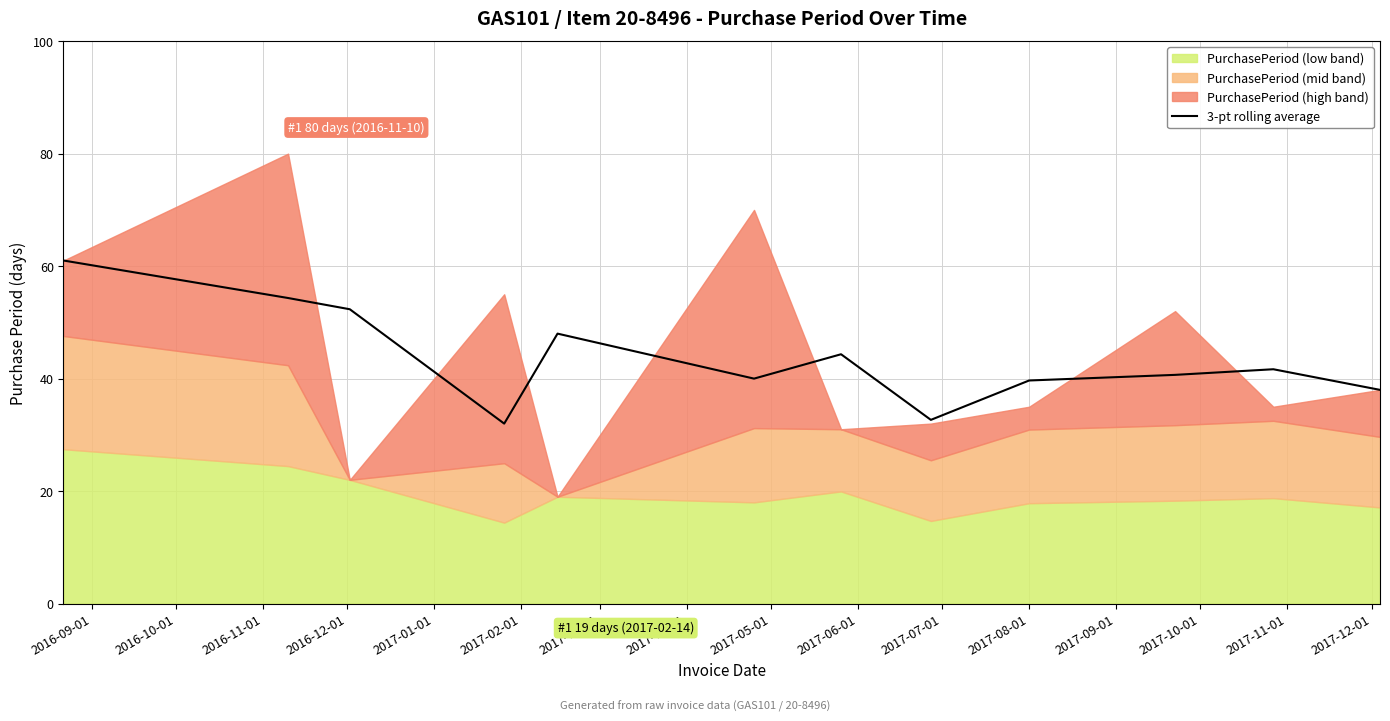

What is the minimum value for 3-pt rolling average?

32.0